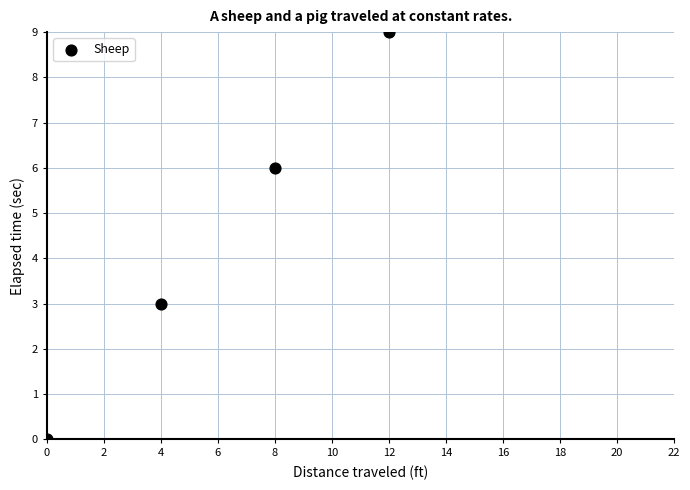

What Y value in the scatter plot is closest to 4?

3